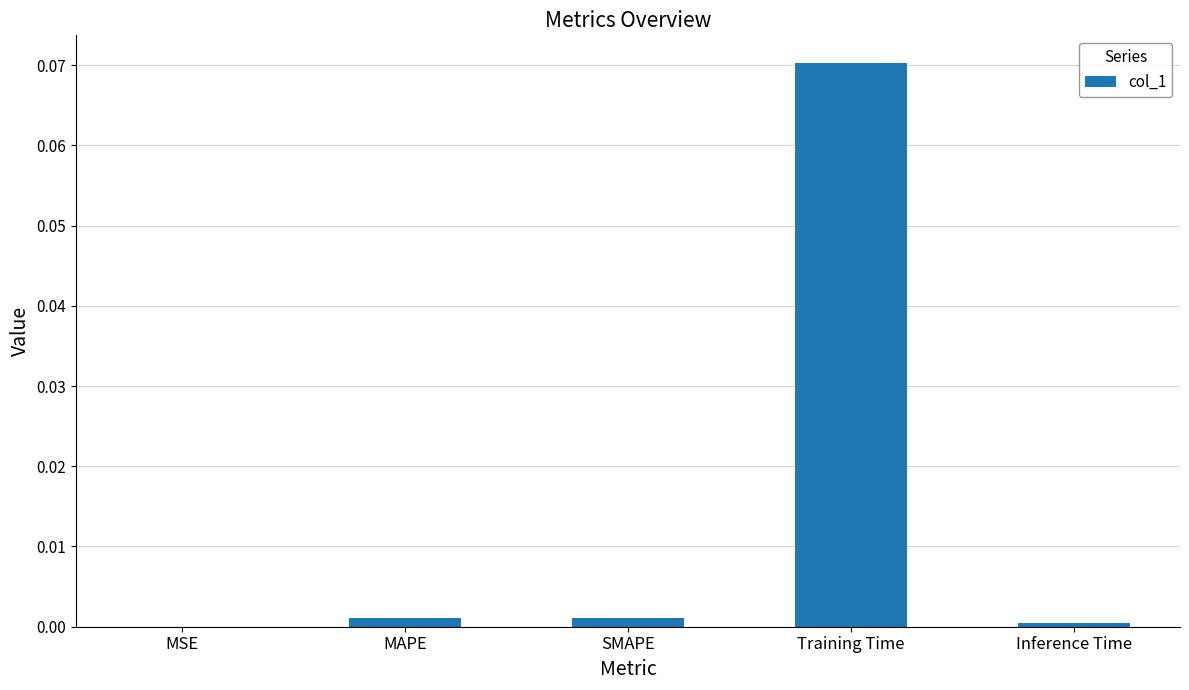

The chart shows a value of 0.0 at Inference Time. True or false?

True